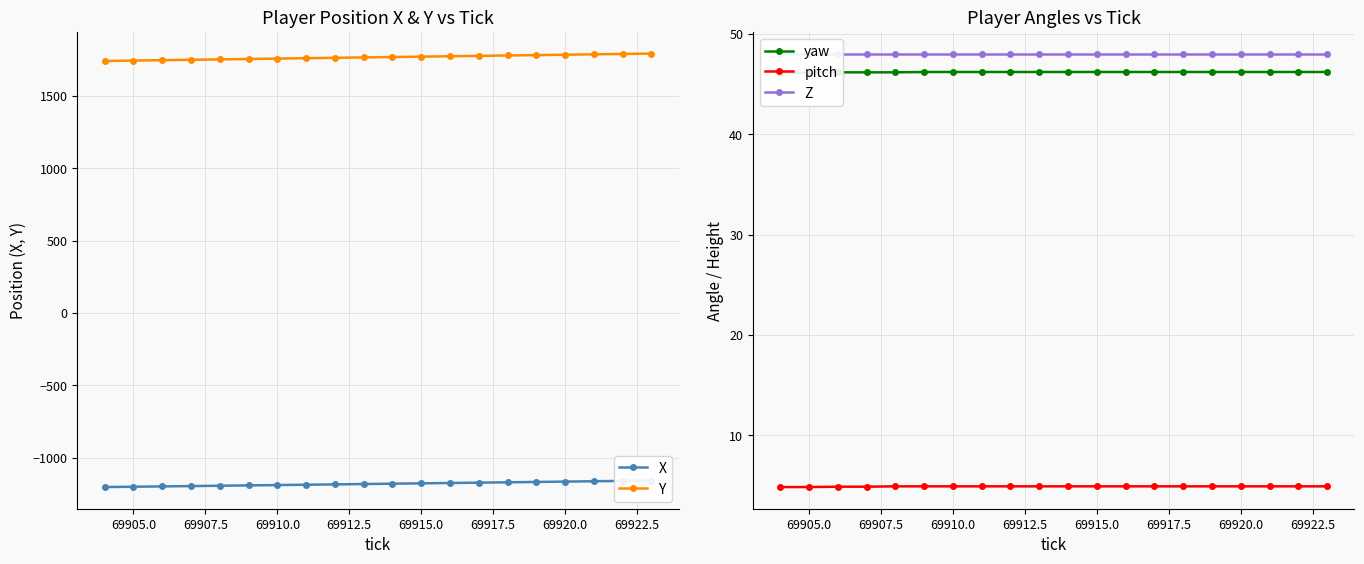

What is the highest value of the yaw series?

46.2